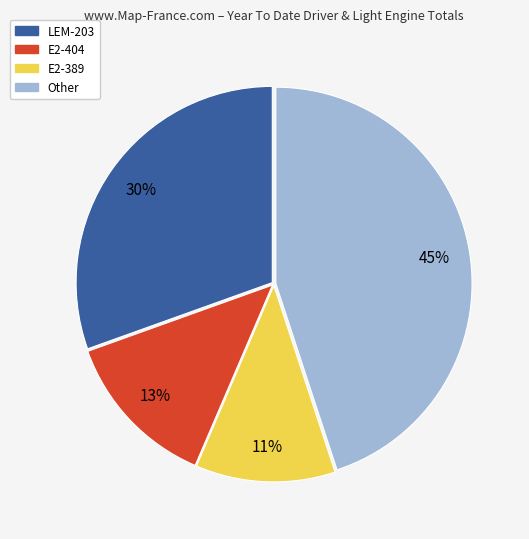

To the nearest percent, what is the average slice percentage?

25%